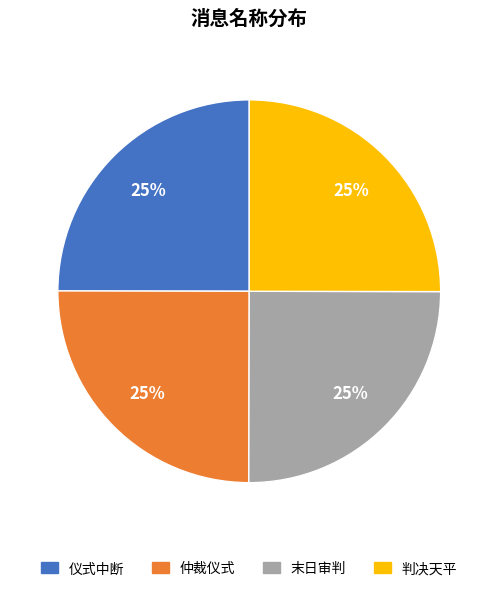

Does 仪式中断 represent more than half of the total?

No